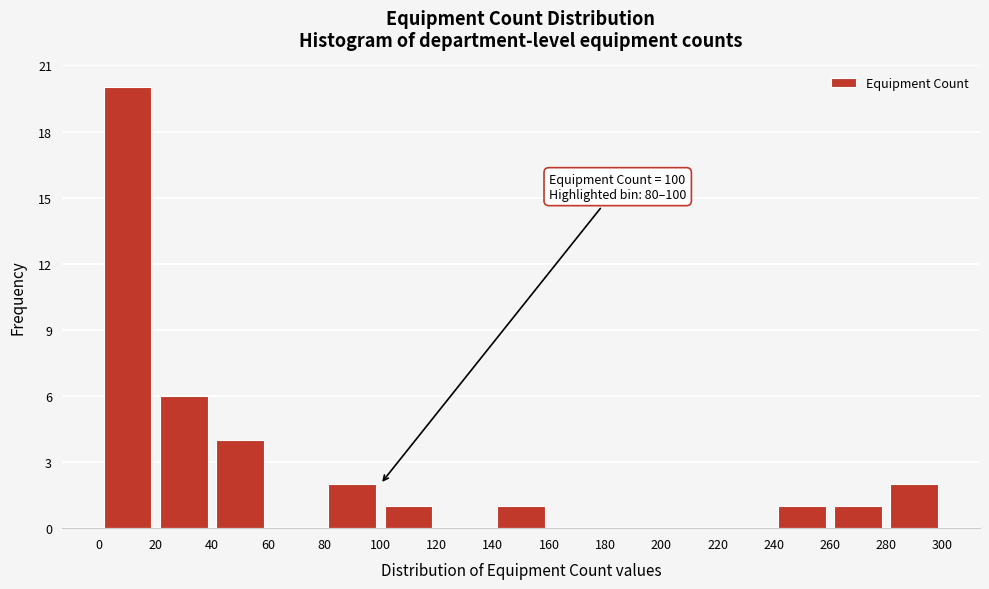

Which range on the x-axis has the tallest bar?

0 to 20